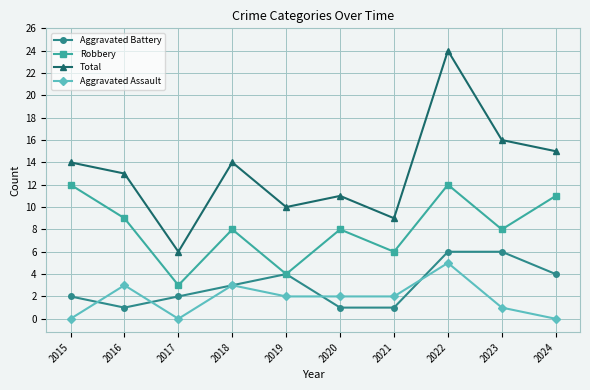

Where is the first local maximum for Aggravated Assault?

2016